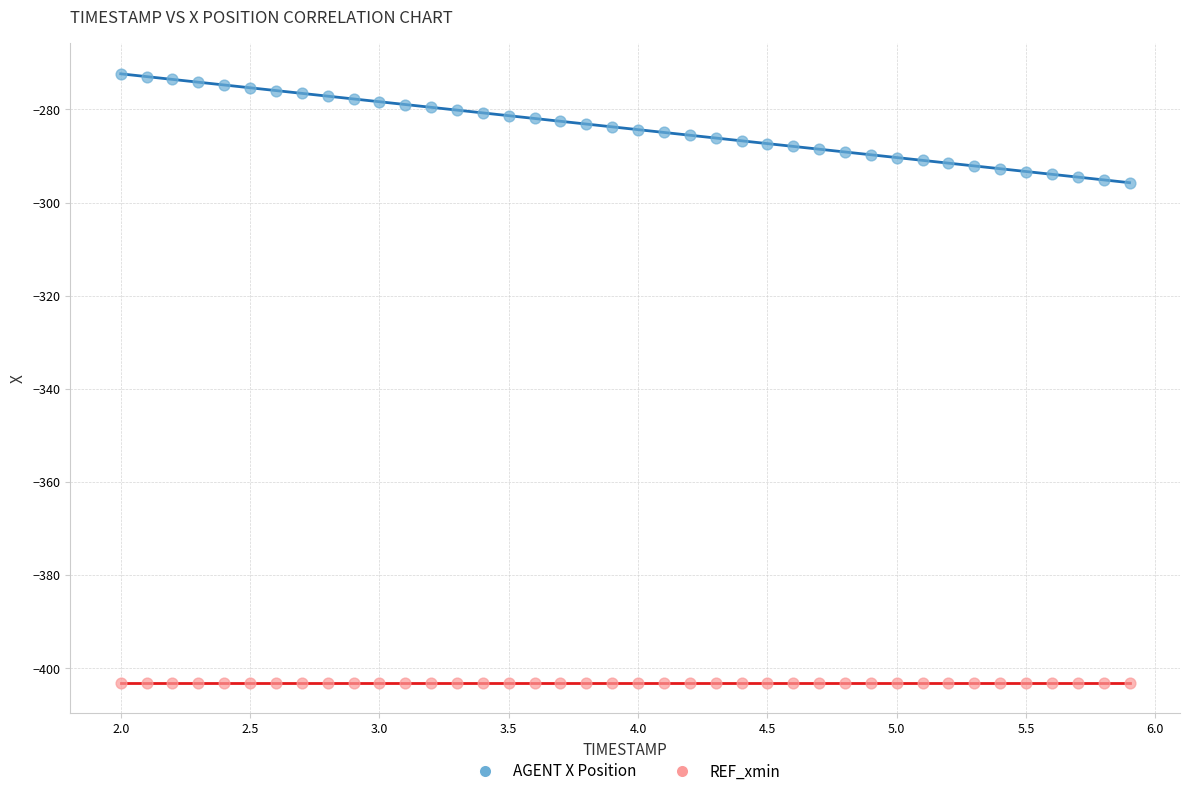

What are all the series names shown in the legend?

AGENT X Position, REF_xmin